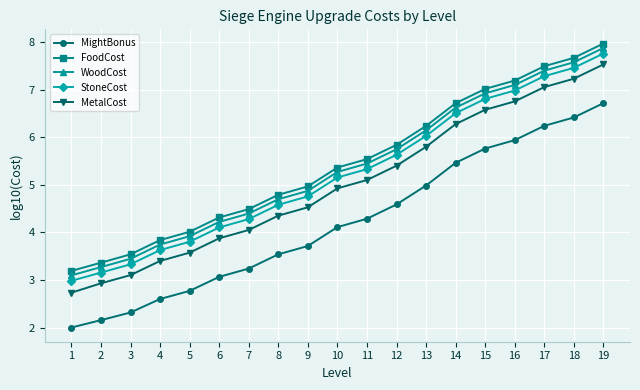

List the labels in order of FoodCost value, smallest first.

1, 2, 3, 4, 5, 6, 7, 8, 9, 10, 11, 12, 13, 14, 15, 16, 17, 18, 19